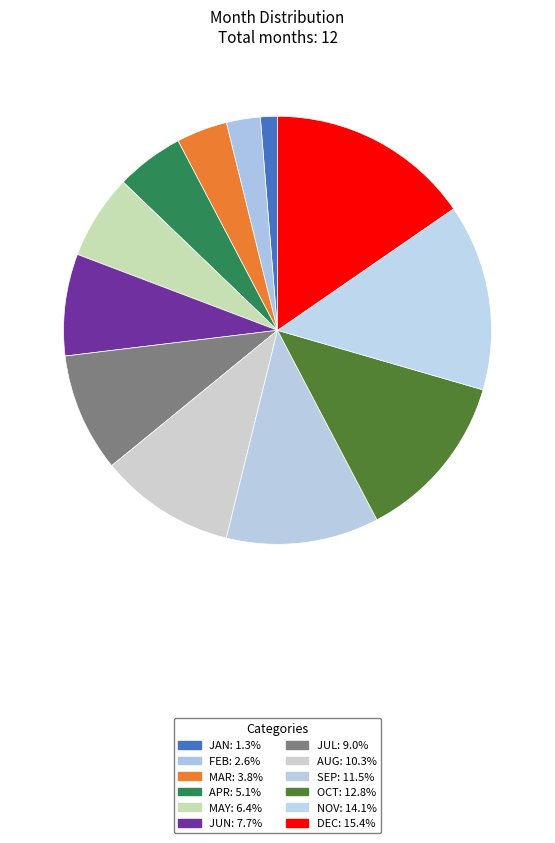

How many segments does this pie chart have?

12